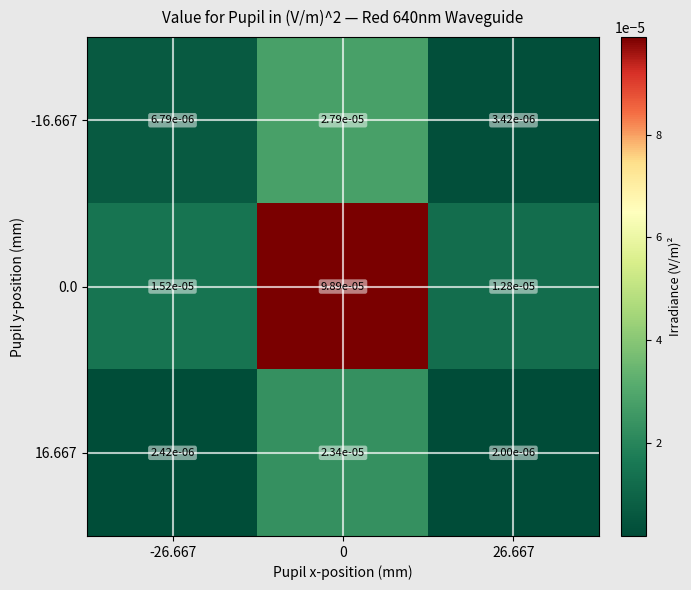

Is the value of -16.667 at 0 greater than the value of 0.0 at 26.667?

Yes